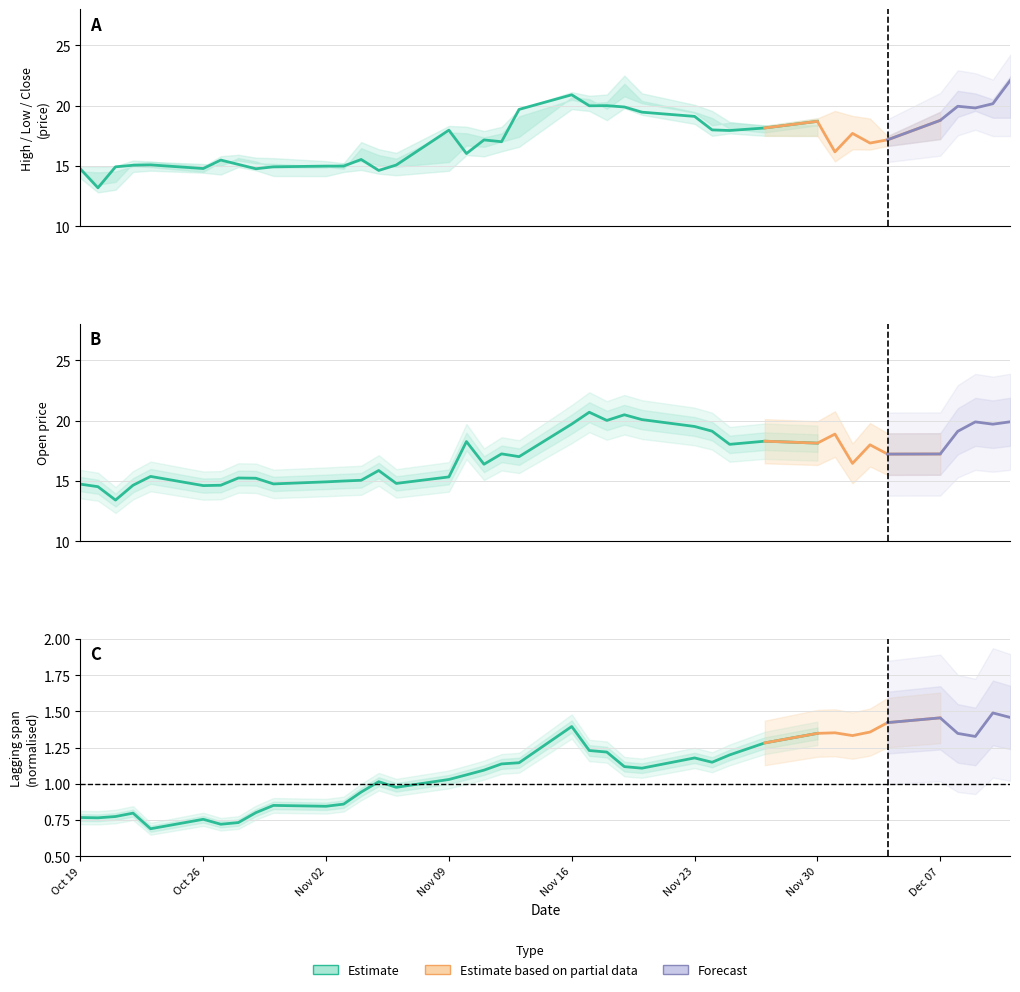

How many interior local valleys does the Low series have?

9